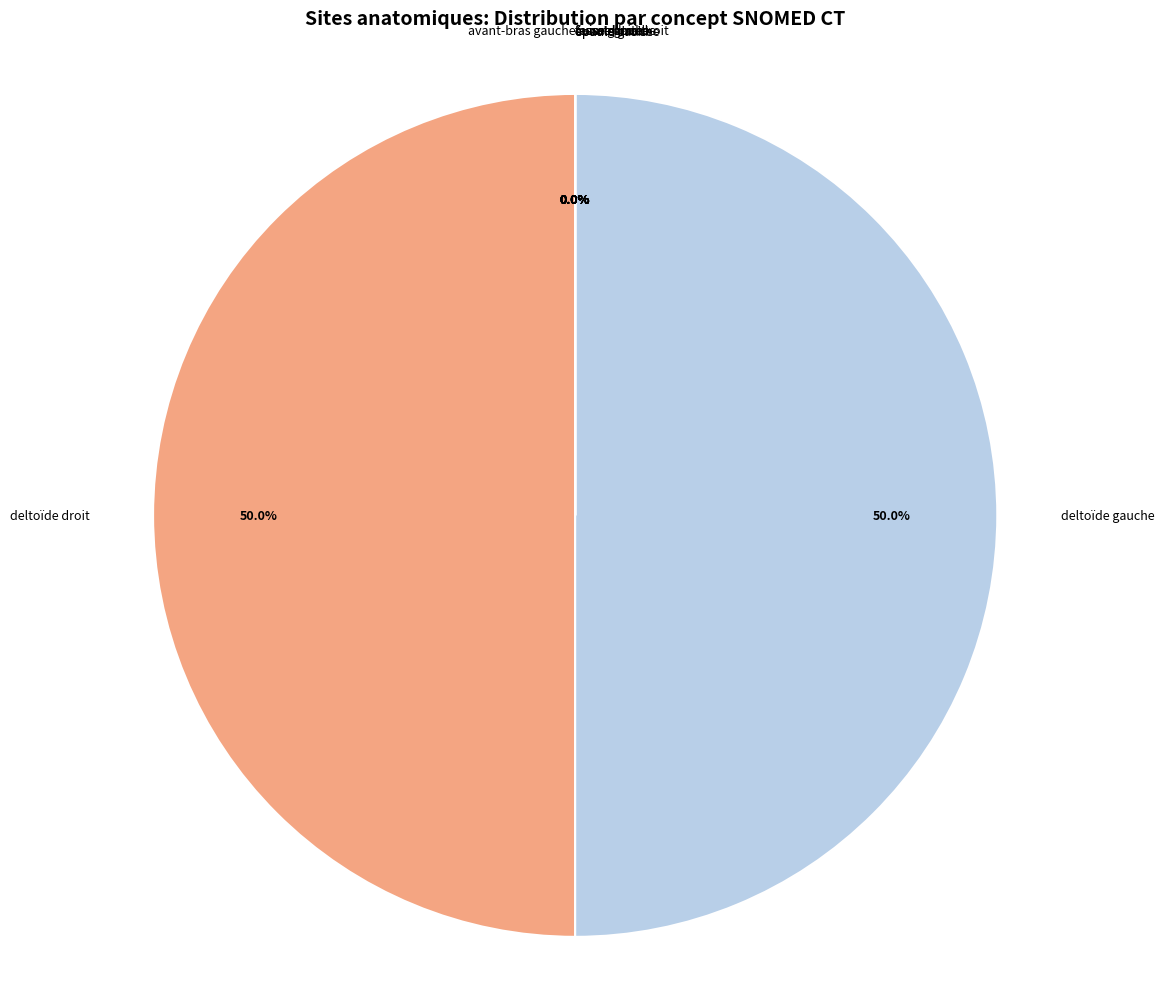

Between cuisse gauche and deltoïde droit, which is larger?

deltoïde droit